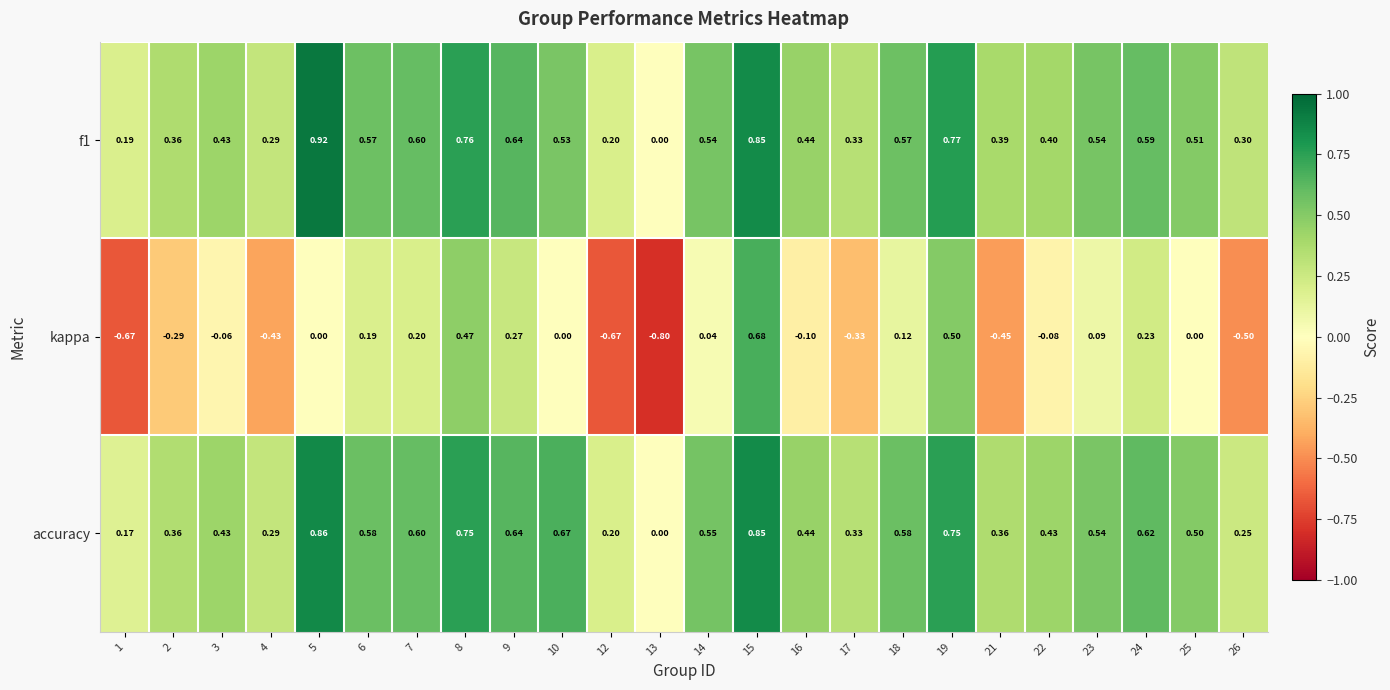

Is the value of kappa at 6 greater than the value of accuracy at 24?

No